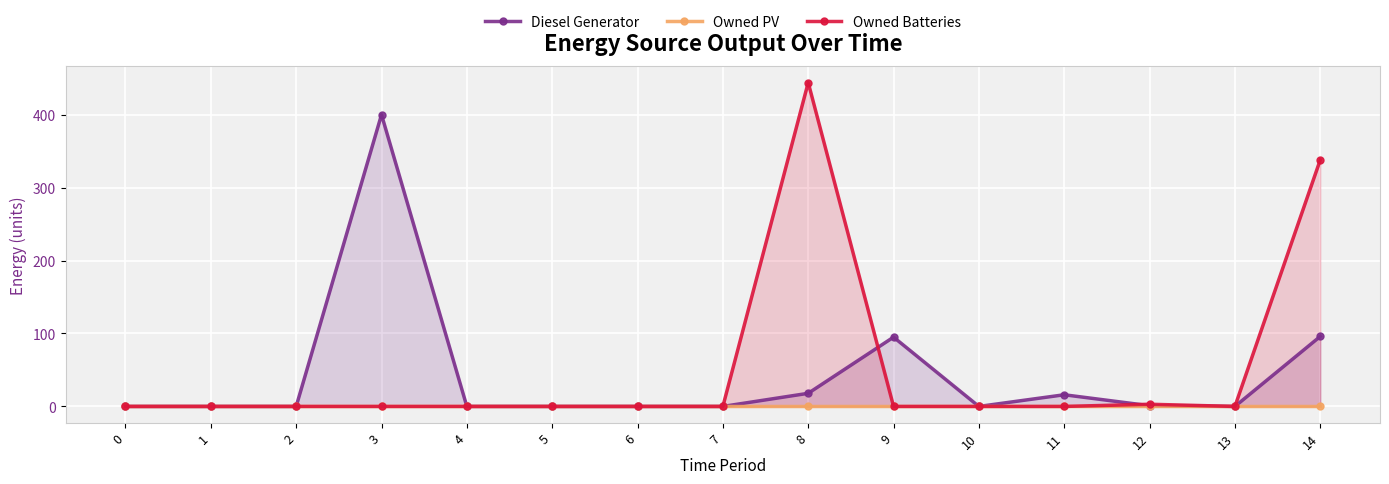

What are all the series names shown in the legend?

Diesel Generator, Owned PV, Owned Batteries